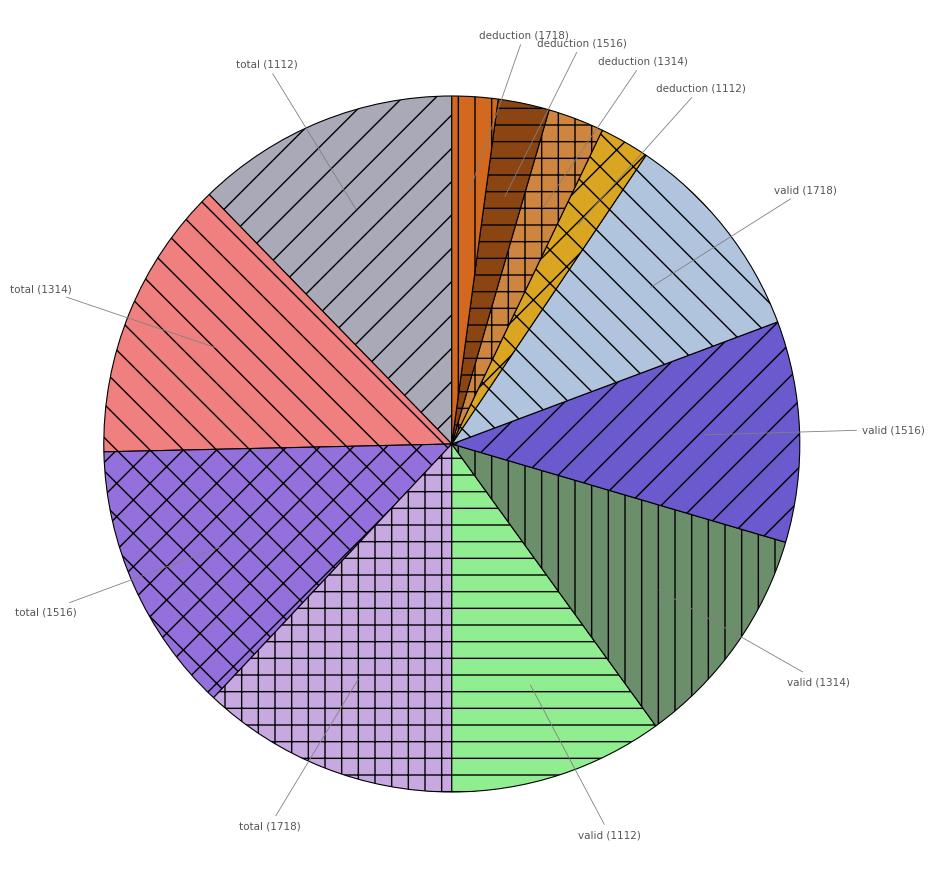

Combined, do total (1516) and valid (1112) account for over 50%?

No